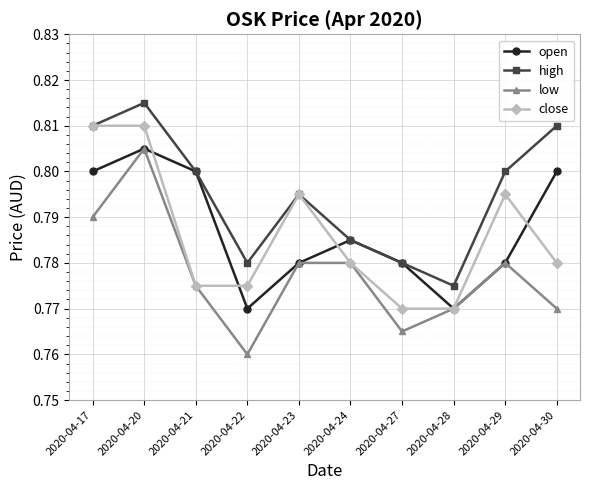

Which series has the largest range (max minus min)?

low